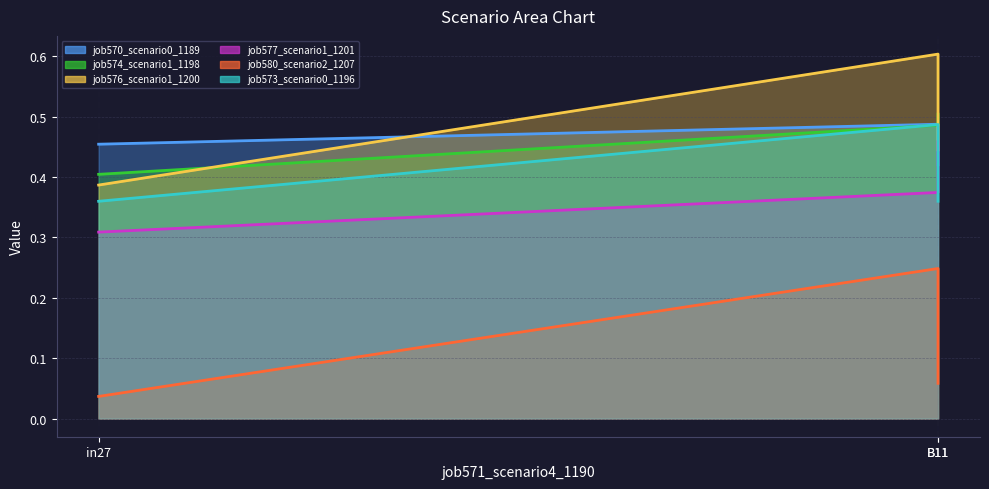

What is the label of the 1st point from the left?

in27